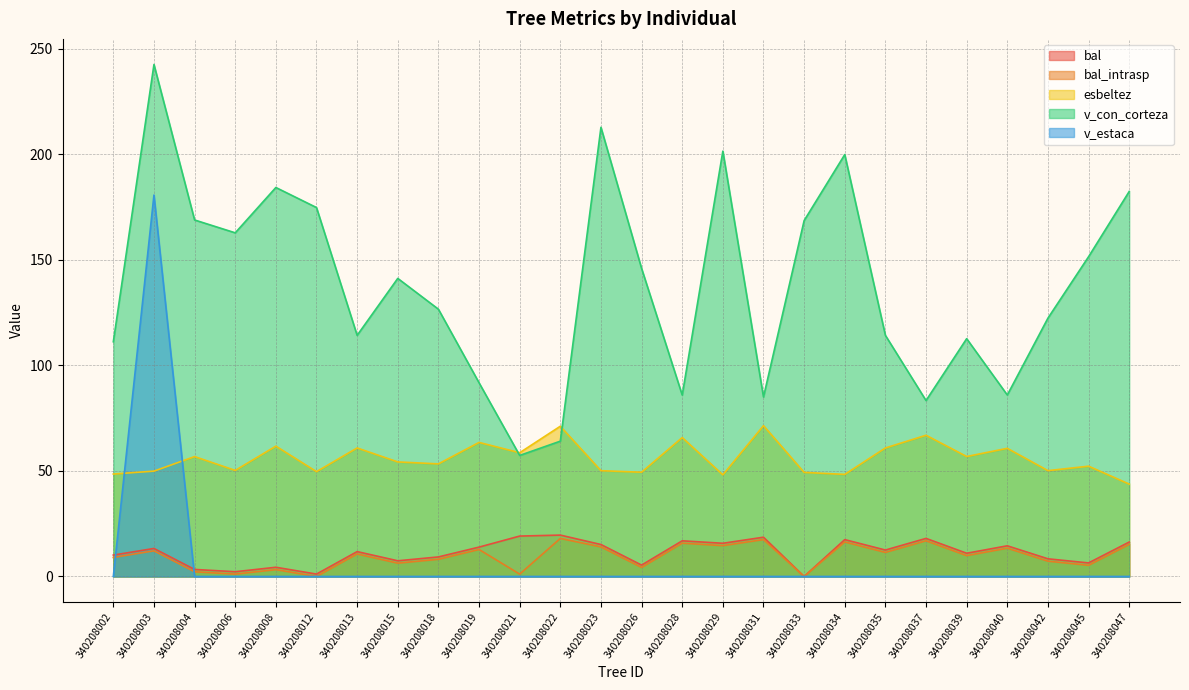

How many interior local peaks does the esbeltez series have?

10